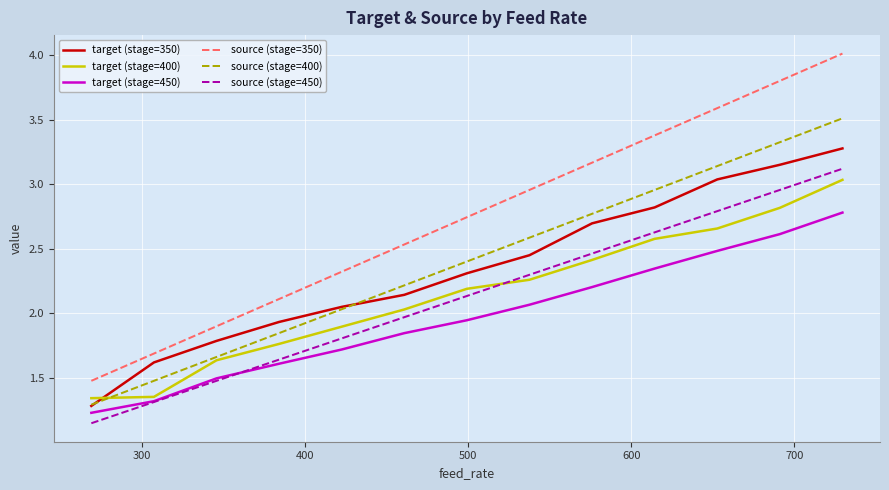

Which series has the largest total across all categories?

source (stage=350)